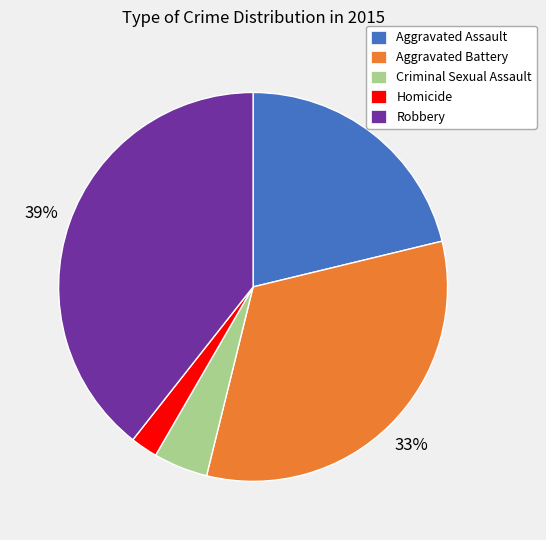

How many slices are in this pie chart?

5